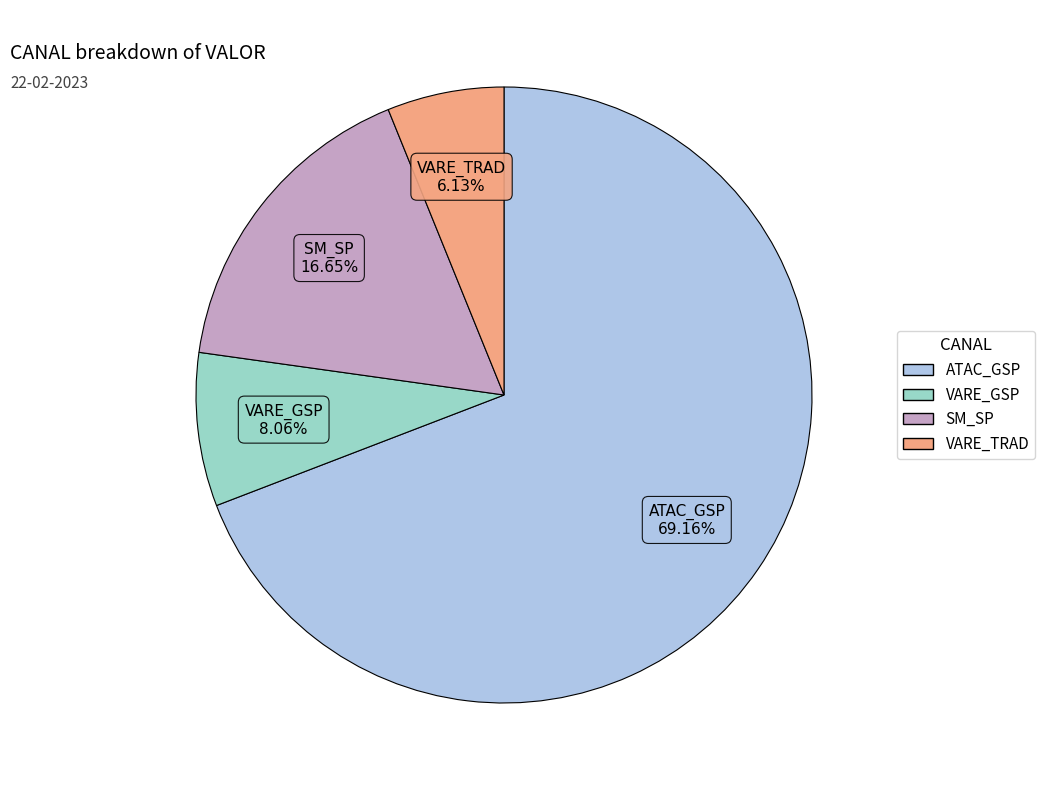

How many slices are in this pie chart?

4